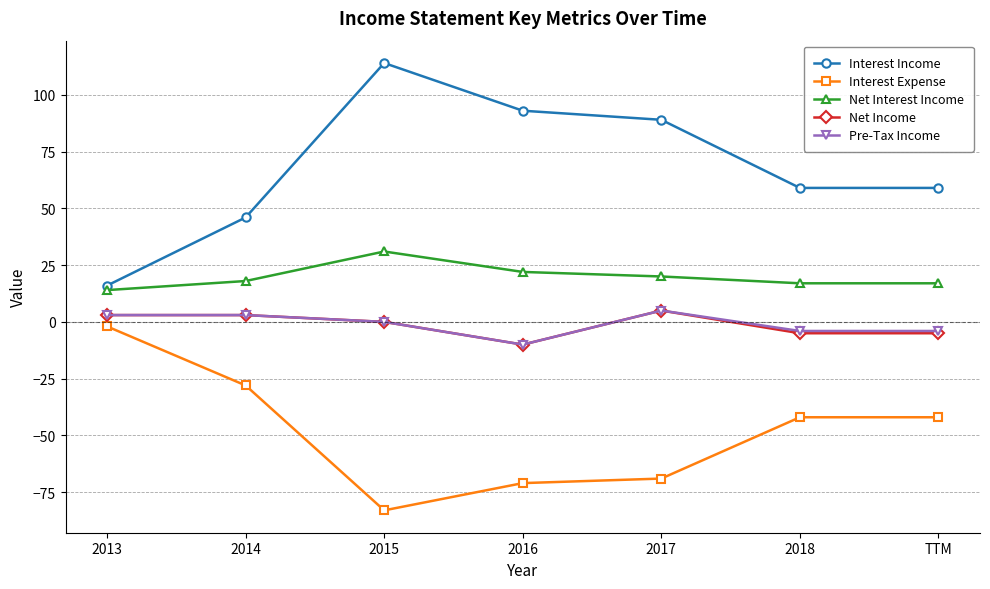

What position from the right is 2014?

6